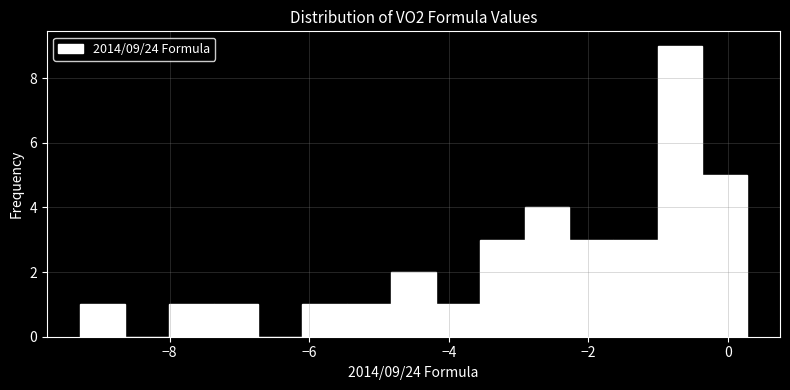

Around what value on the x-axis is the tallest bar? Give the approximate position of its centre, as read against the axis.

-0.6